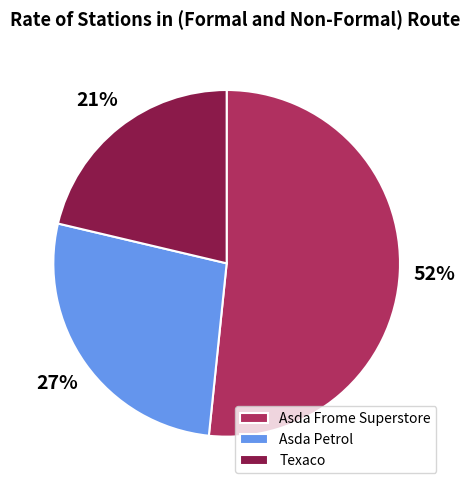

The Asda Petrol slice represents 19% of the pie. True or false?

False